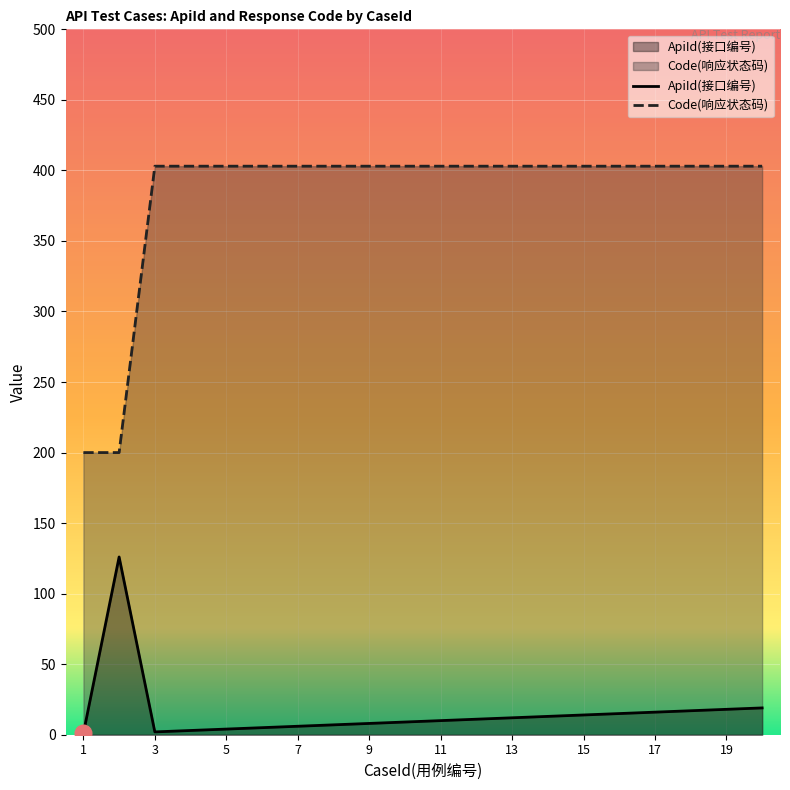

True or false: Code and ApiId cross at least once.

False